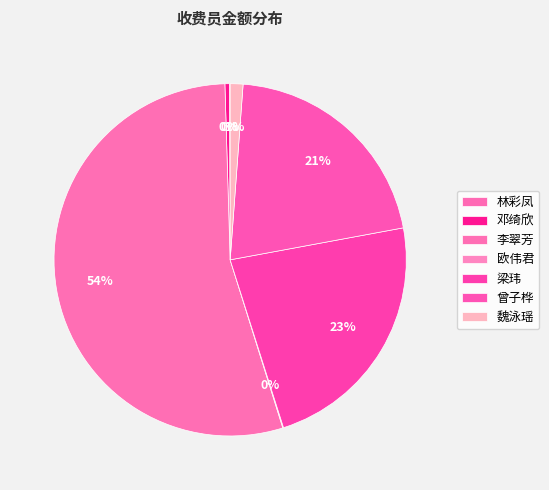

Does any single category account for the majority?

Yes